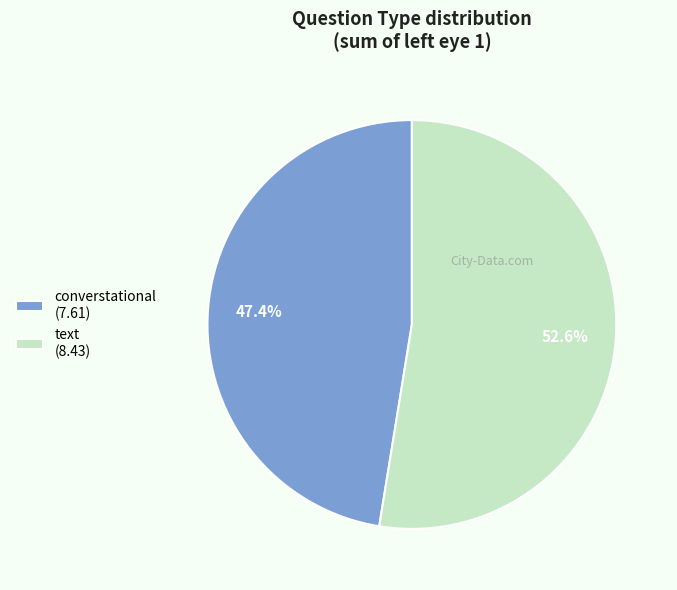

Do converstational and text together represent more than half of the pie?

Yes